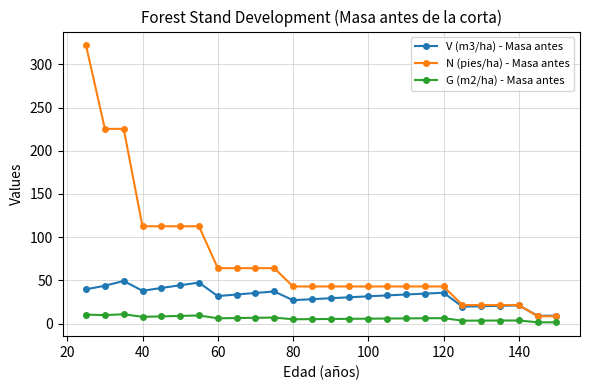

In V (m3/ha) - Masa antes, how many points are higher than both neighbors (excluding endpoints)?

5